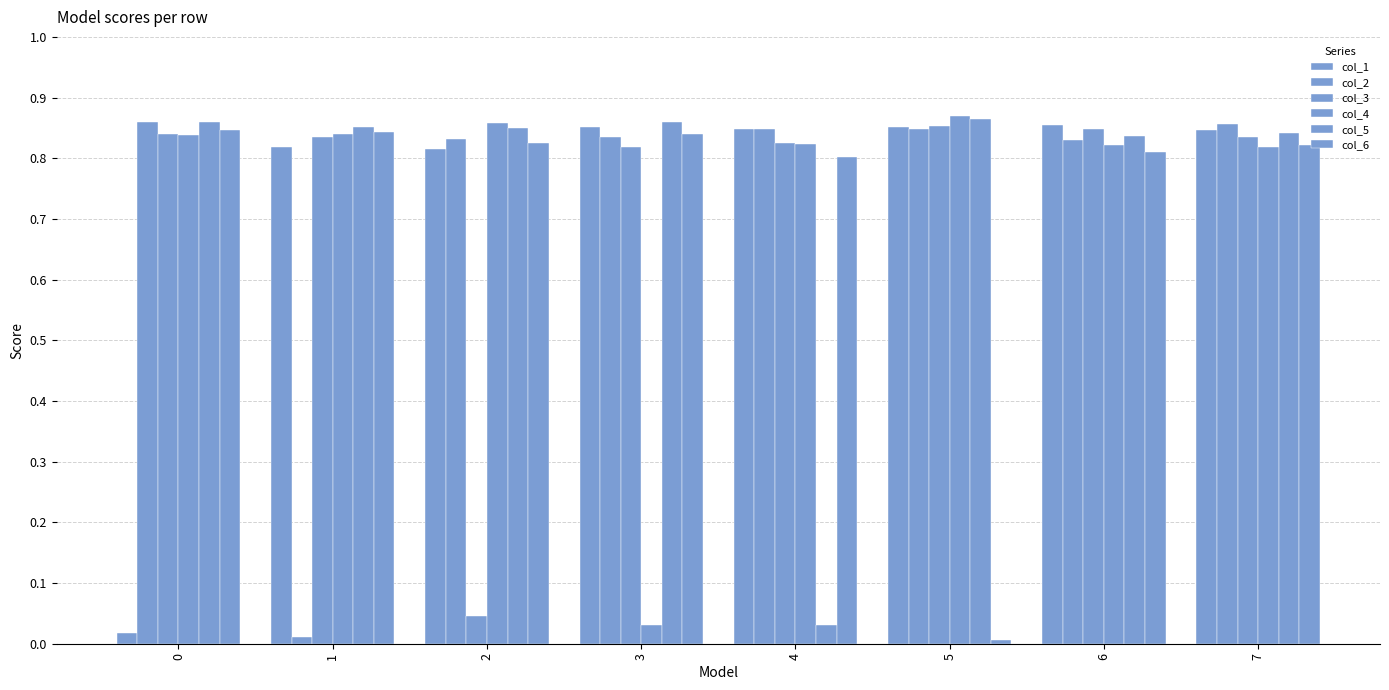

How many distinct data groups are displayed?

6